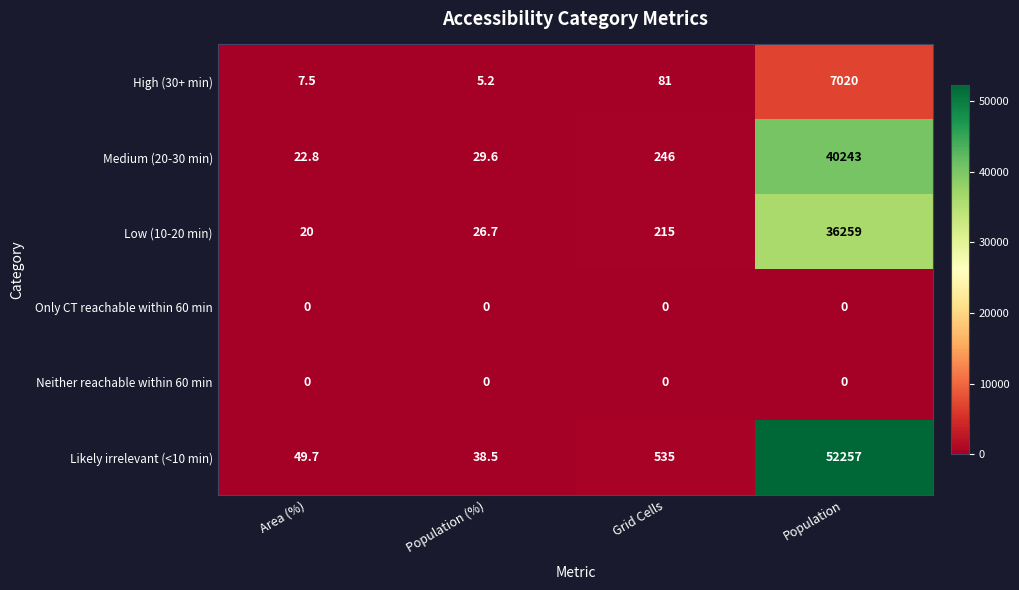

Between Population (%) and Population, which series saw the biggest shift?

Likely irrelevant (<10 min)